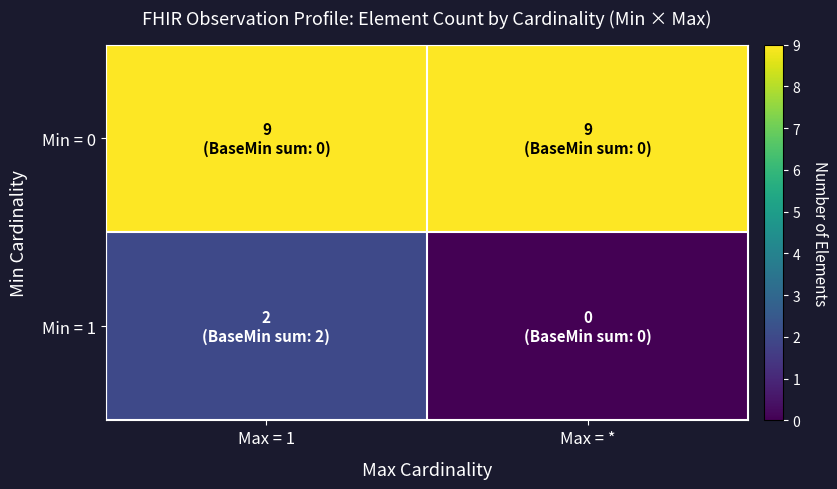

Between Max = 1 and Max = *, which series saw the biggest shift?

Min = 1